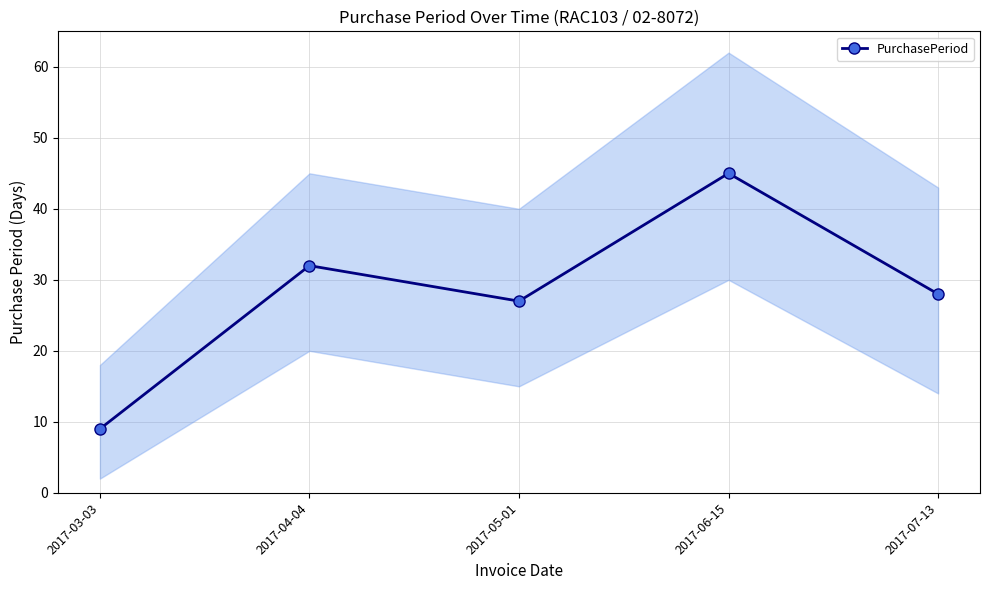

What is the maximum value shown in the chart?

45